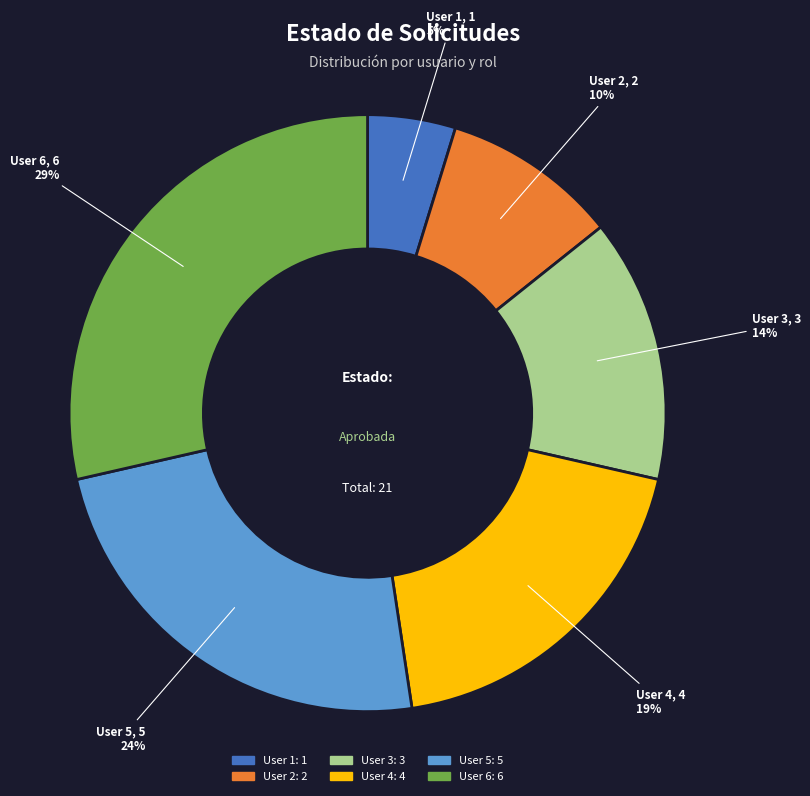

Between User 5 and User 4, which is larger?

User 5